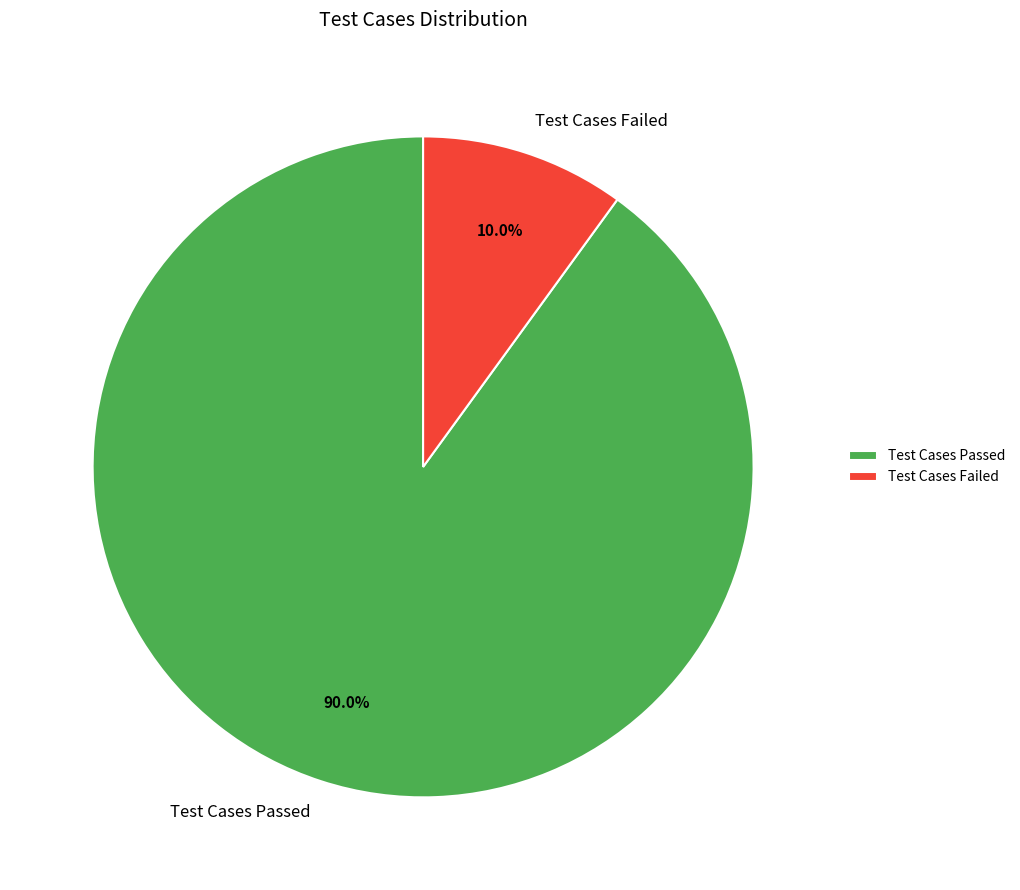

How many slices are in this pie chart?

2